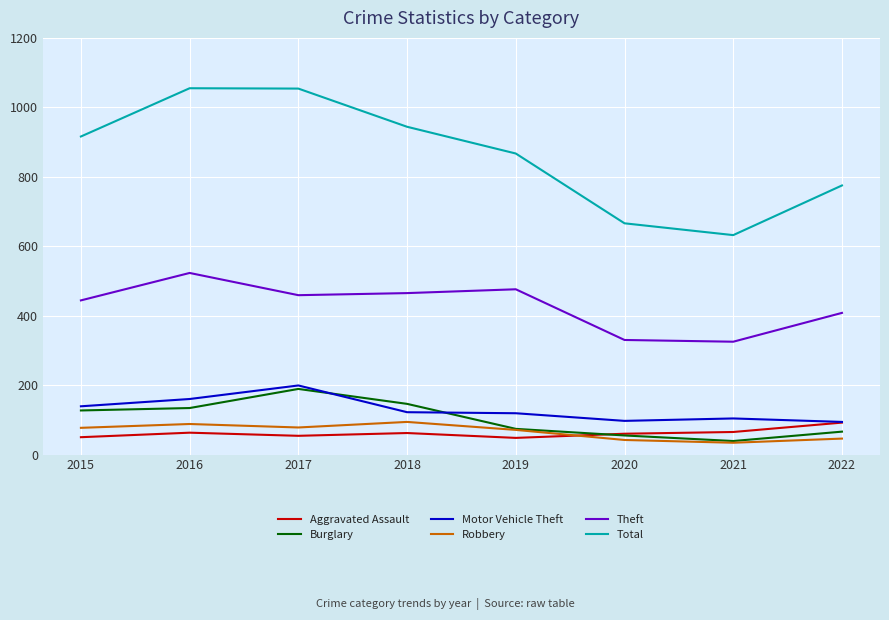

What is the total value across all series at 2018?

1833